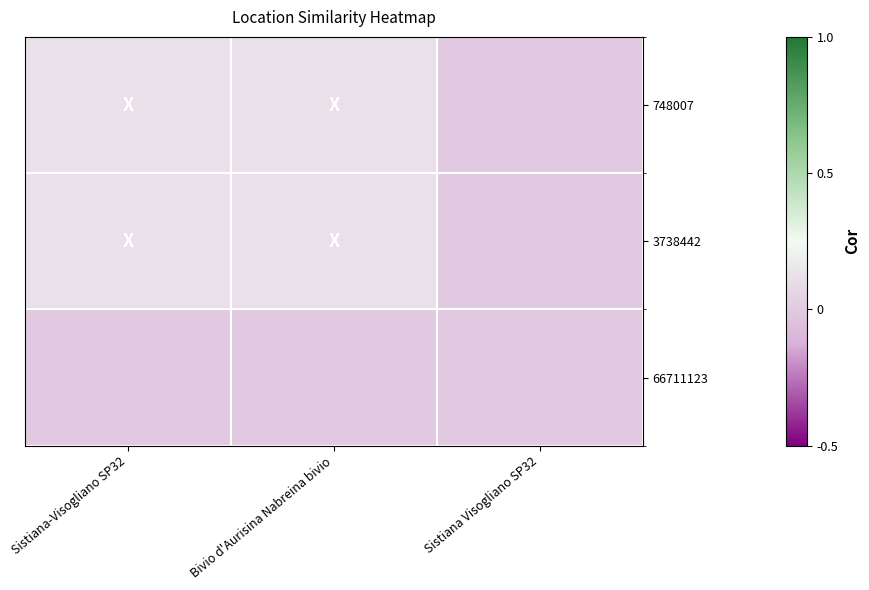

Rank the series at Bivio d'Aurisina Nabreina bivio from highest to lowest value.

748007, 3738442, 66711123